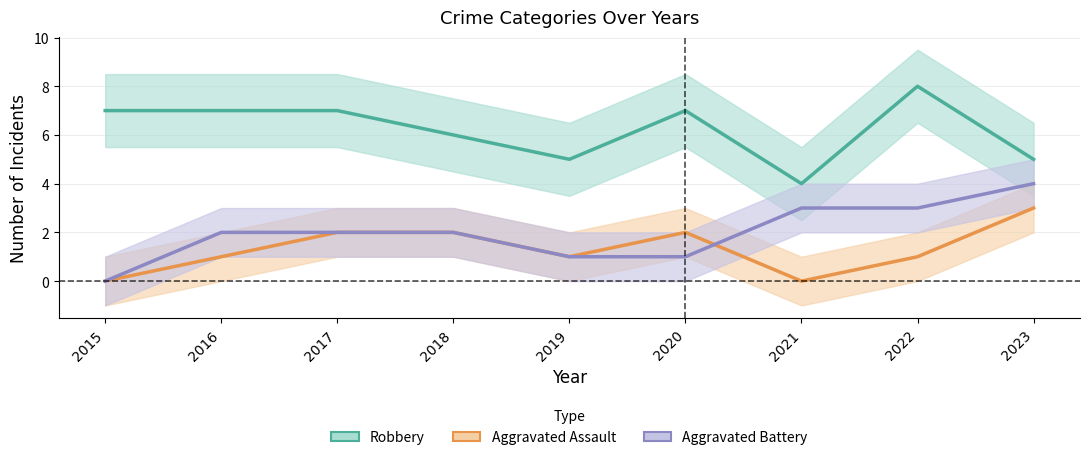

Reading left to right, transcribe all the data shown in this chart.

Robbery: 2015=7	2016=7	2017=7	2018=6	2019=5	2020=7	2021=4	2022=8	2023=5
Aggravated Assault: 2015=0	2016=1	2017=2	2018=2	2019=1	2020=2	2021=0	2022=1	2023=3
Aggravated Battery: 2015=0	2016=2	2017=2	2018=2	2019=1	2020=1	2021=3	2022=3	2023=4